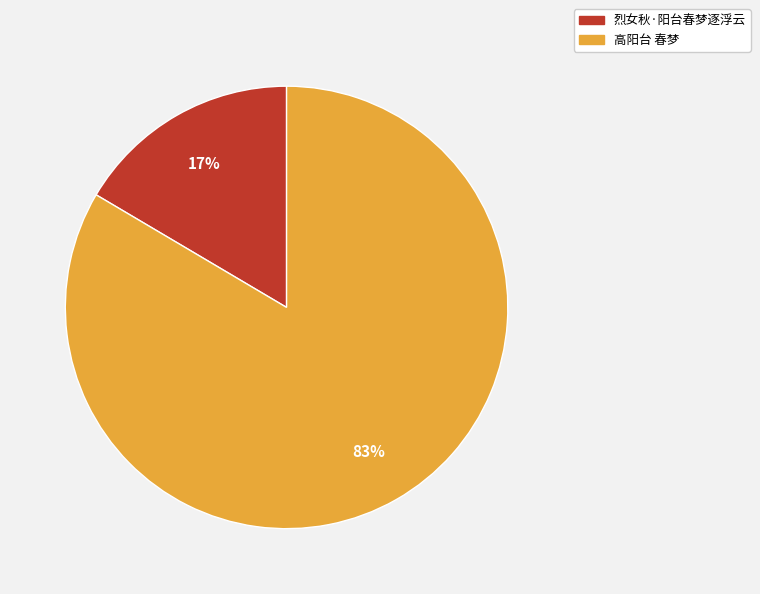

Combined, do 高阳台 春梦 and 烈女秋·阳台春梦逐浮云 account for over 50%?

Yes